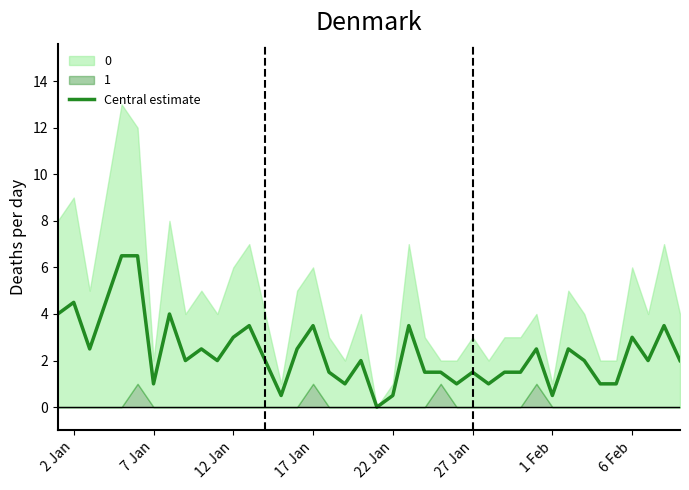

What is the maximum value for Central estimate?

6.5